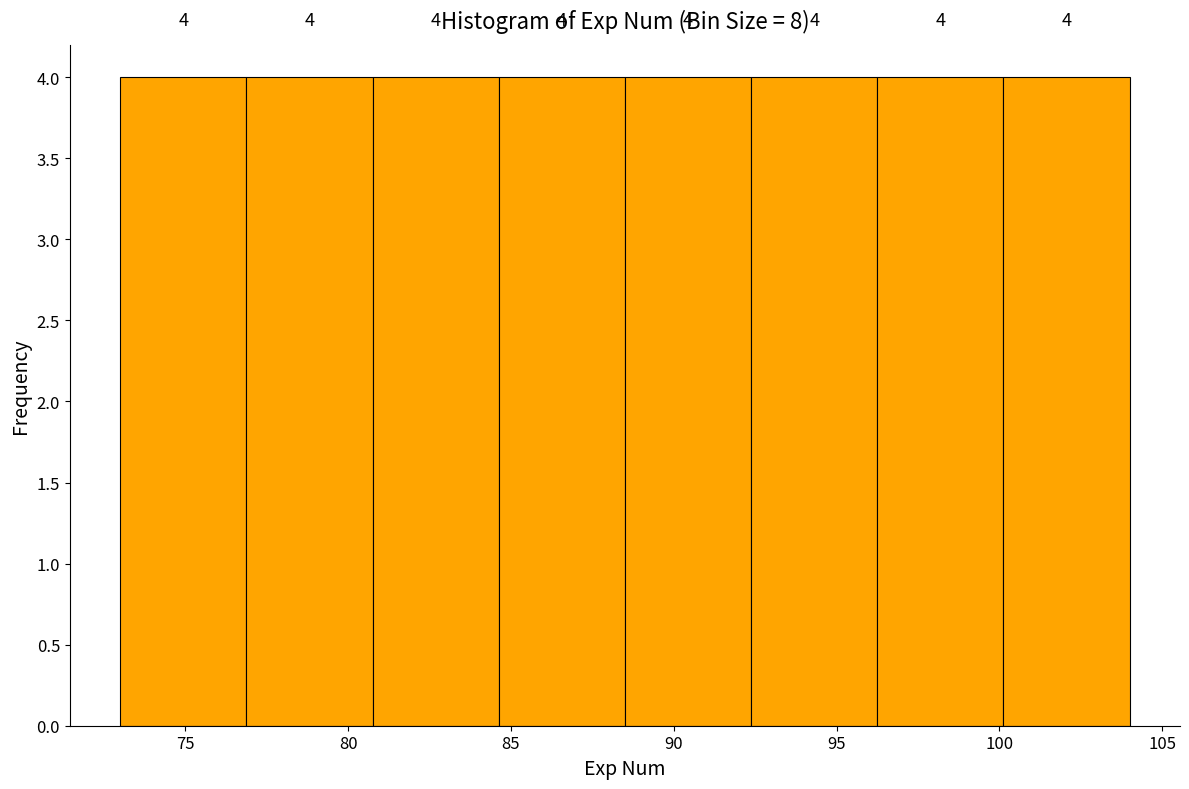

Reading left to right, list every bar in this chart as the range it spans on the x-axis followed by its height. The bar edges are not printed on the chart, so give them approximately, as read against the axis.

73.0 to 77.0: 4
77.0 to 81.0: 4
81.0 to 84.5: 4
84.5 to 88.5: 4
88.5 to 92.5: 4
92.5 to 96.5: 4
96.5 to 100.0: 4
100.0 to 104.0: 4